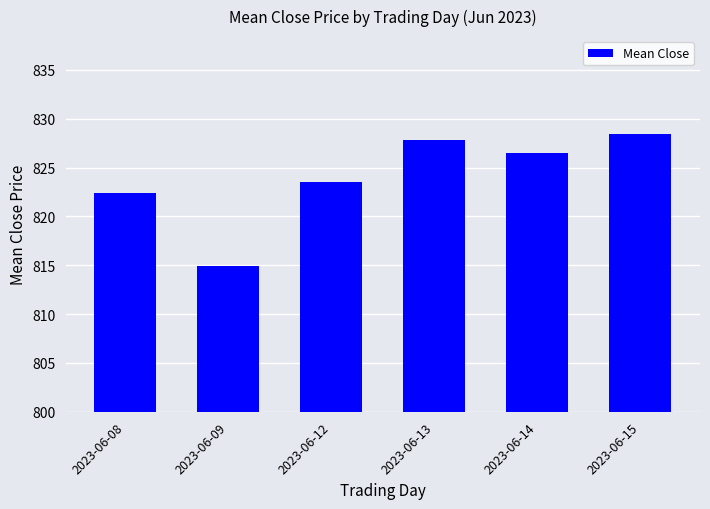

Count the number of data series in this chart.

1